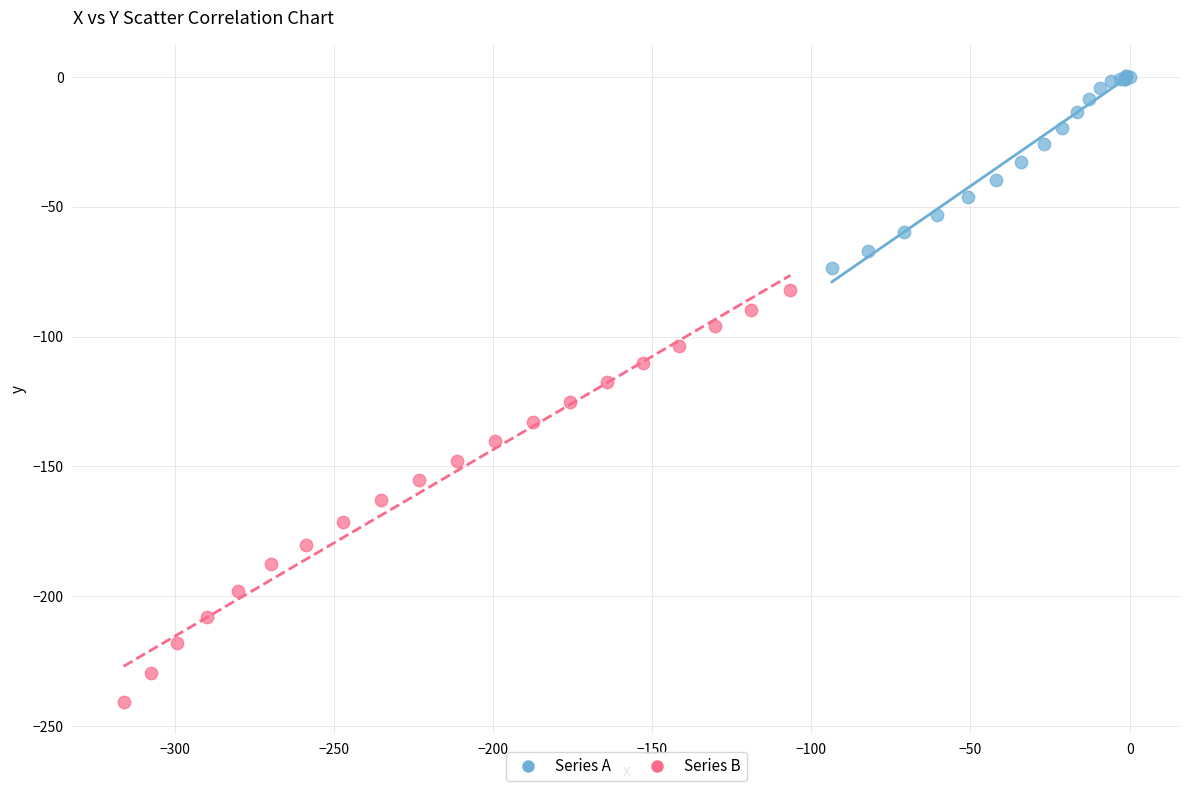

Which series reaches the minimum Y coordinate?

Series B